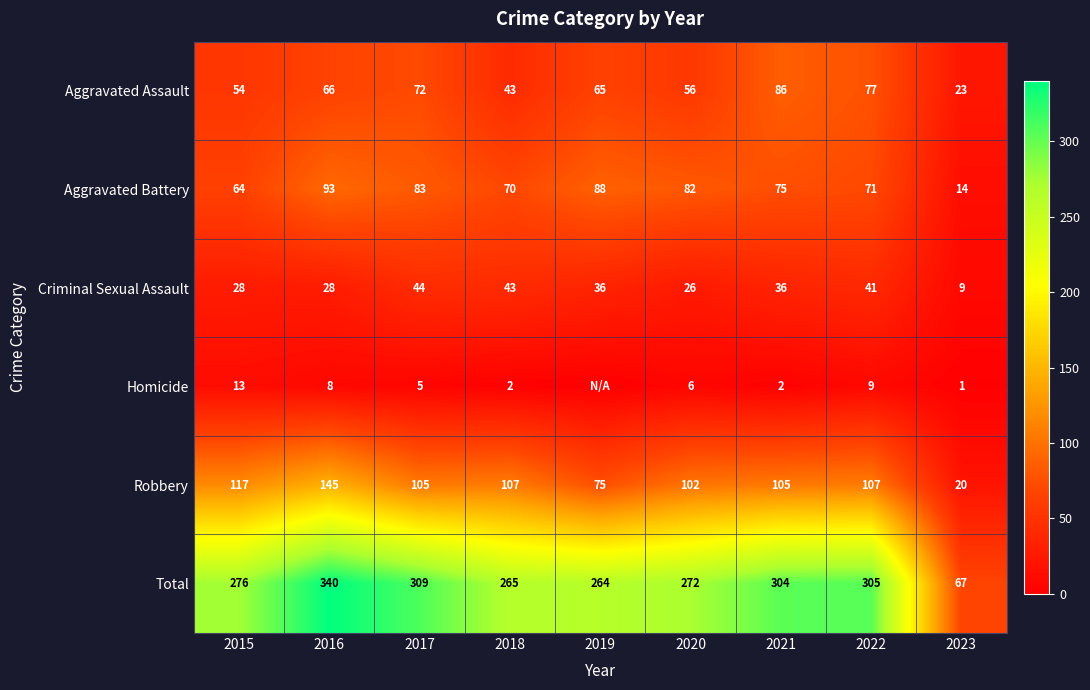

The Aggravated Battery series shows 64 at 2015. True or false?

True